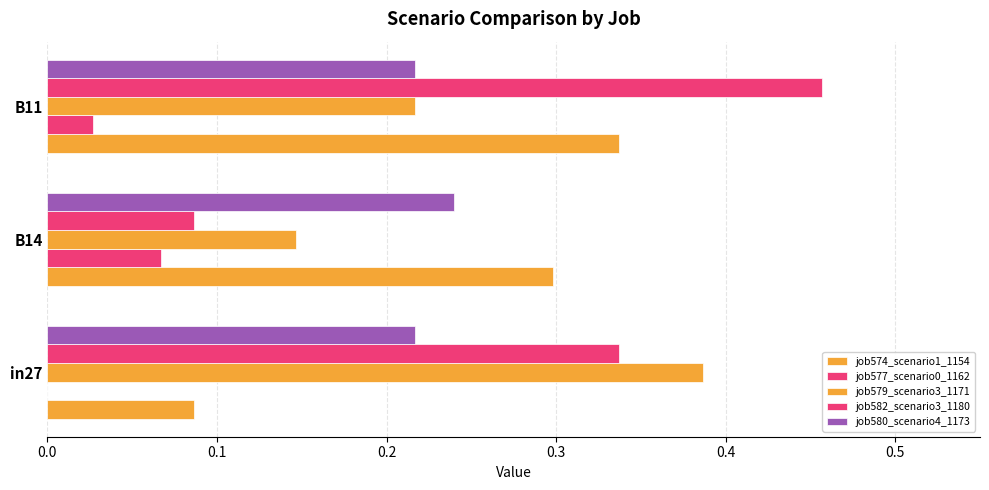

What is the greatest value displayed?

0.5